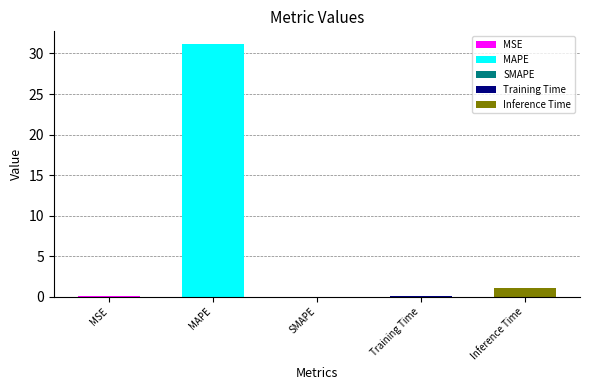

At which category does the chart reach its minimum across all series?

SMAPE